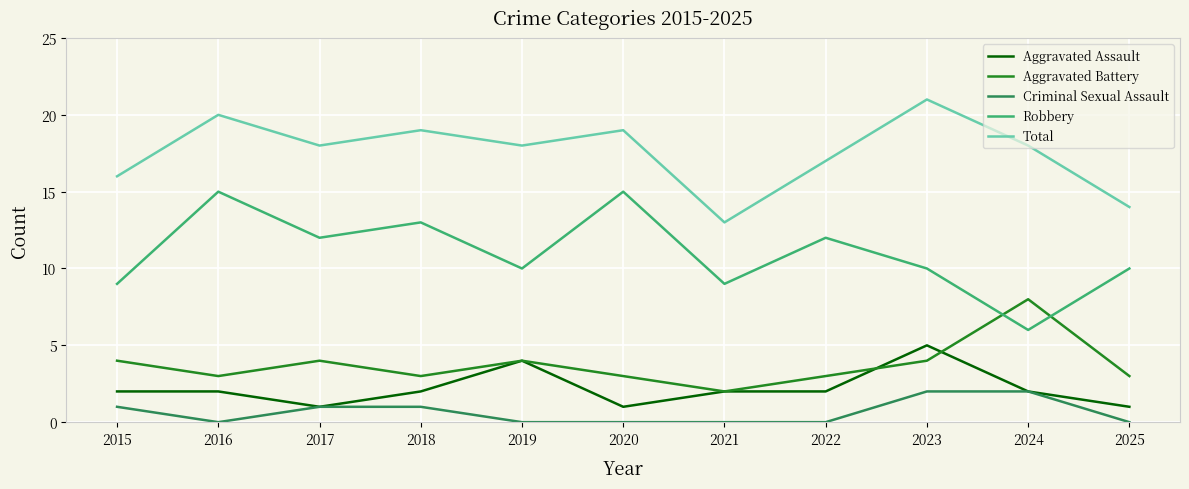

True or false: Criminal Sexual Assault and Robbery cross at least once.

False